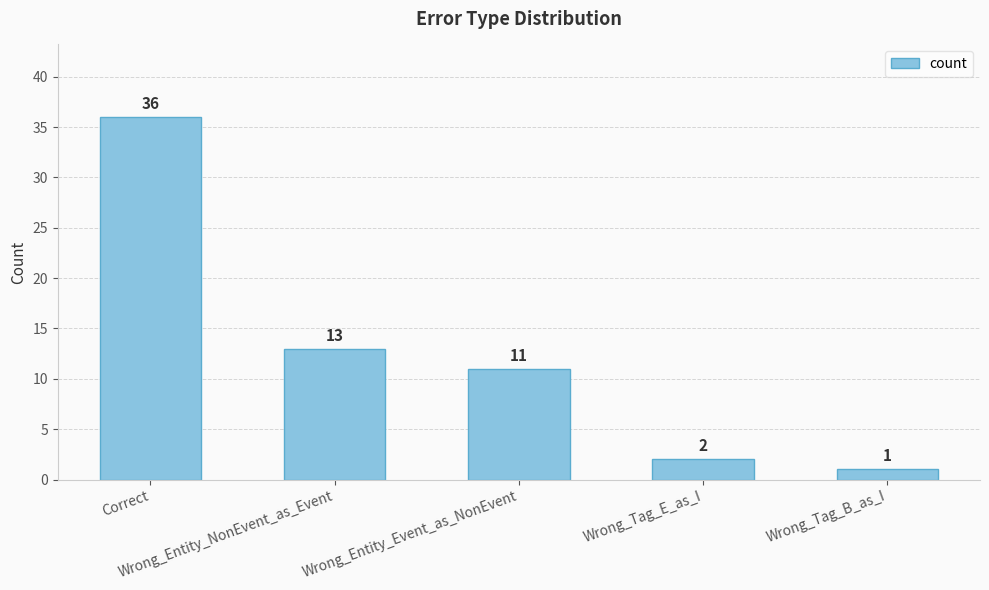

How many values are below 11?

2